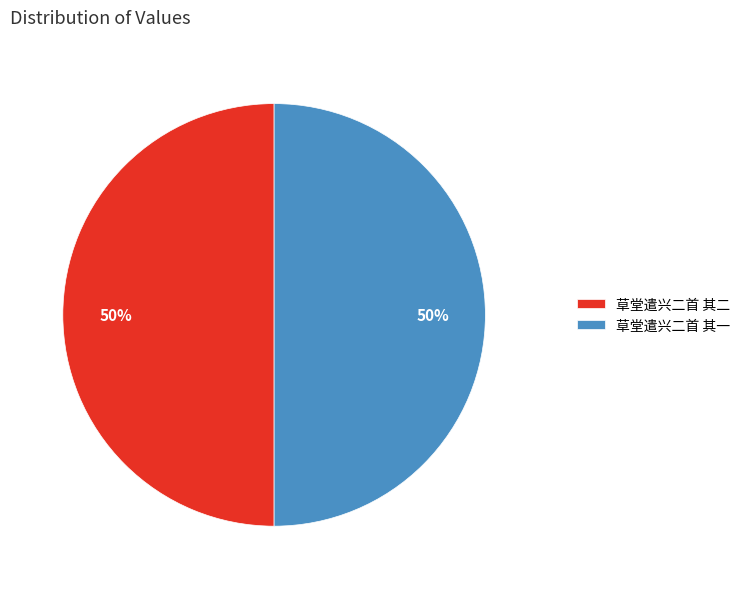

How many segments does this pie chart have?

2